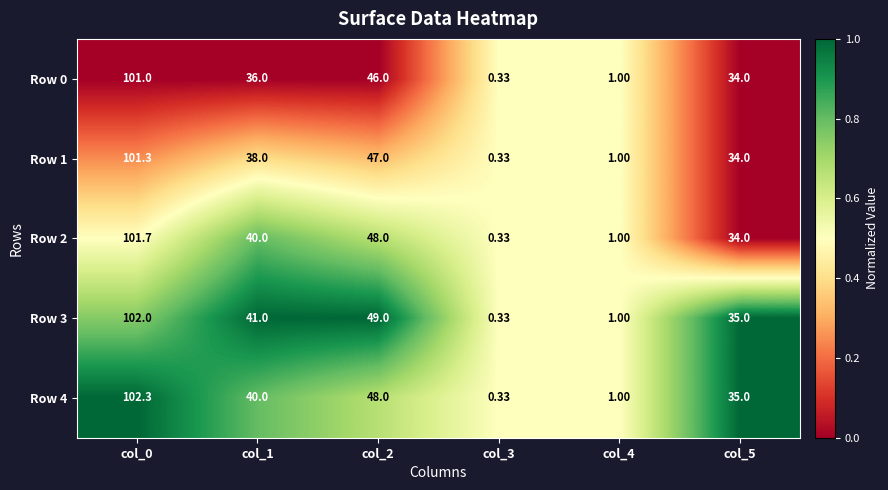

Count the number of categories in the chart.

6